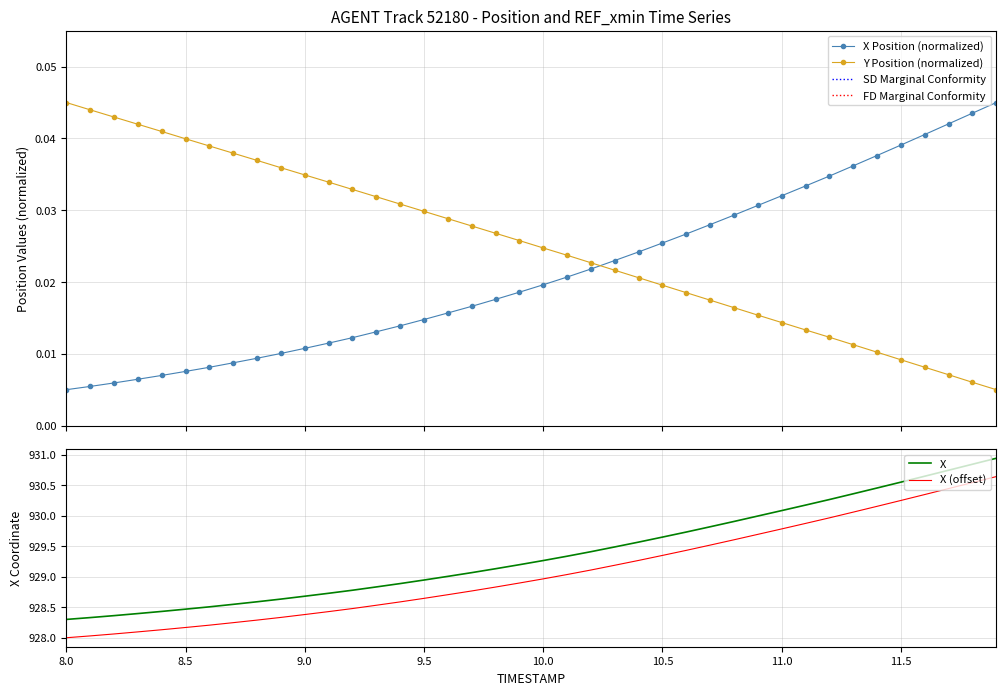

How many times do X Position (normalized) and Y Position (normalized) cross each other?

1